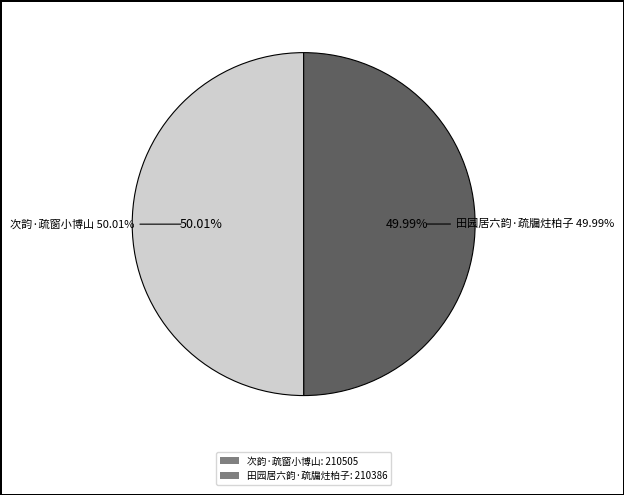

Count the number of slices in the pie.

2